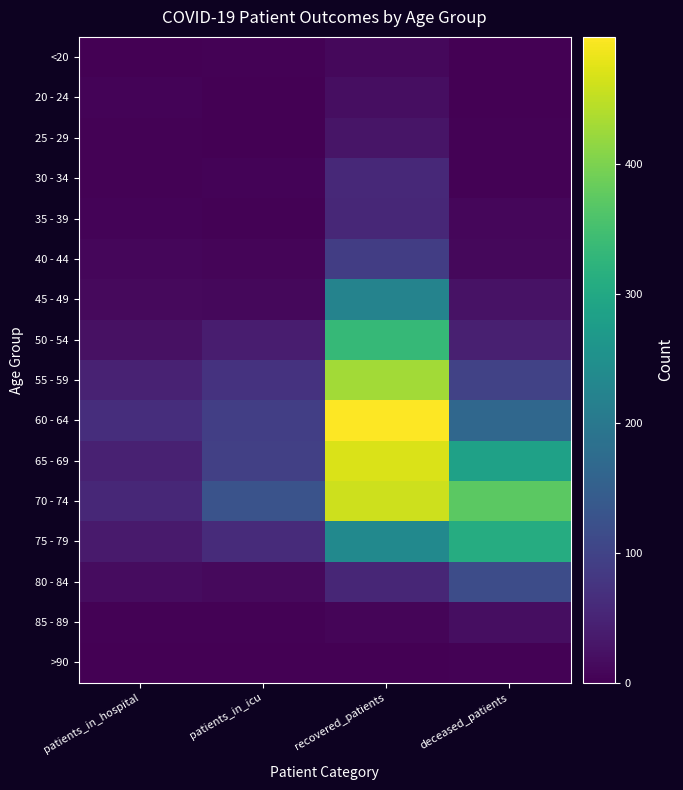

Which series has the widest spread of values?

60 - 64